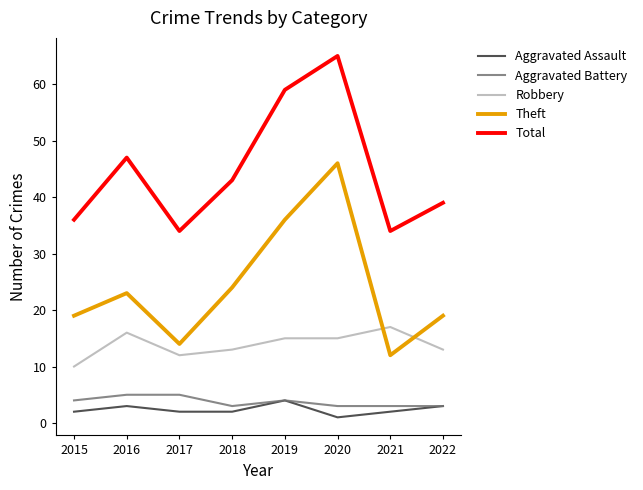

The Theft series shows 23 at 2016. True or false?

True